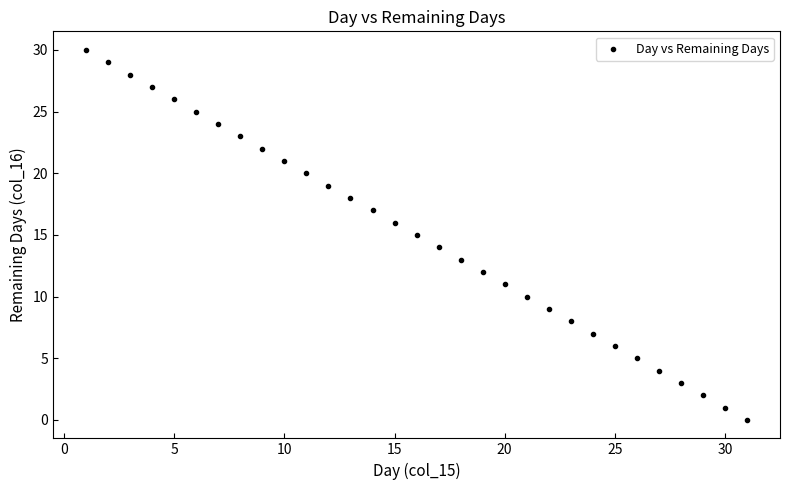

What is the range of X values (max minus min)?

30